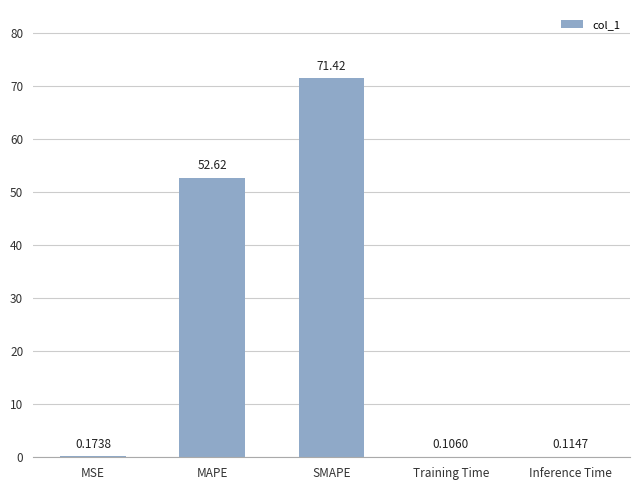

What is the sum of the values at Training Time and MSE?

0.3